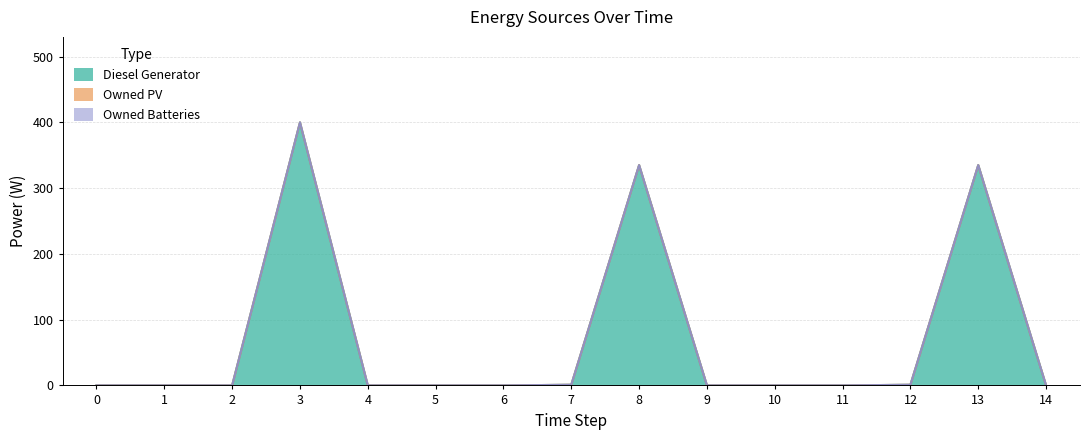

True or false: Owned Batteries has a value of 0 at 2.

True